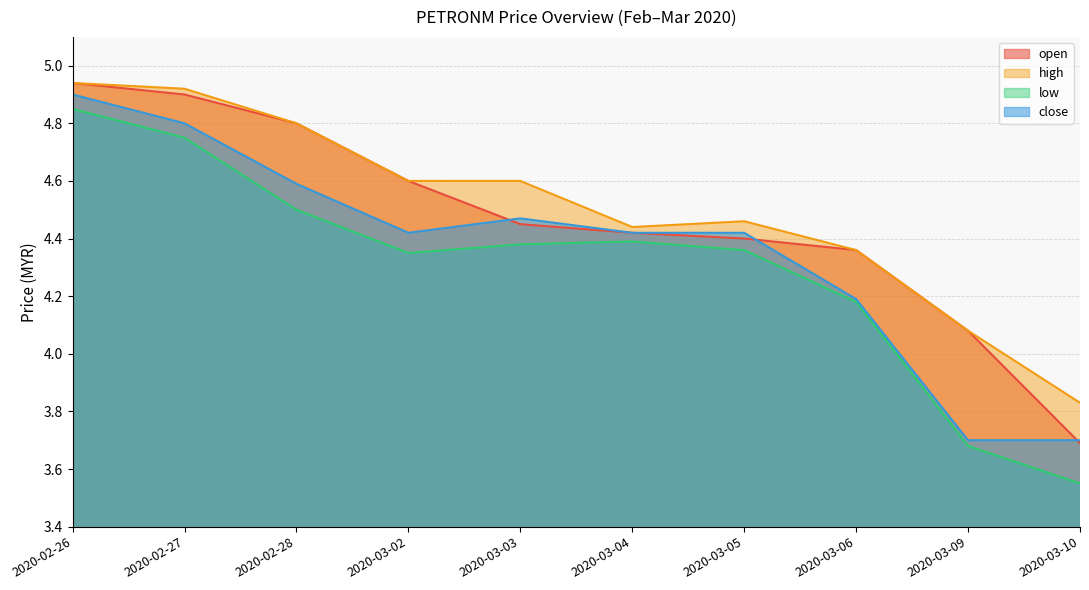

What are all the series names shown in the legend?

open, high, low, close